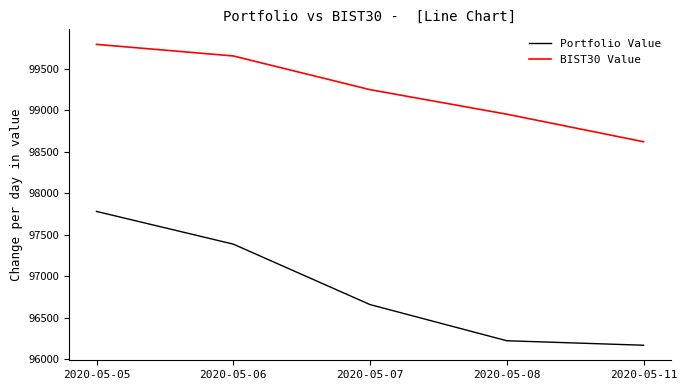

Read the Portfolio Value value at 2020-05-06.

97386.8